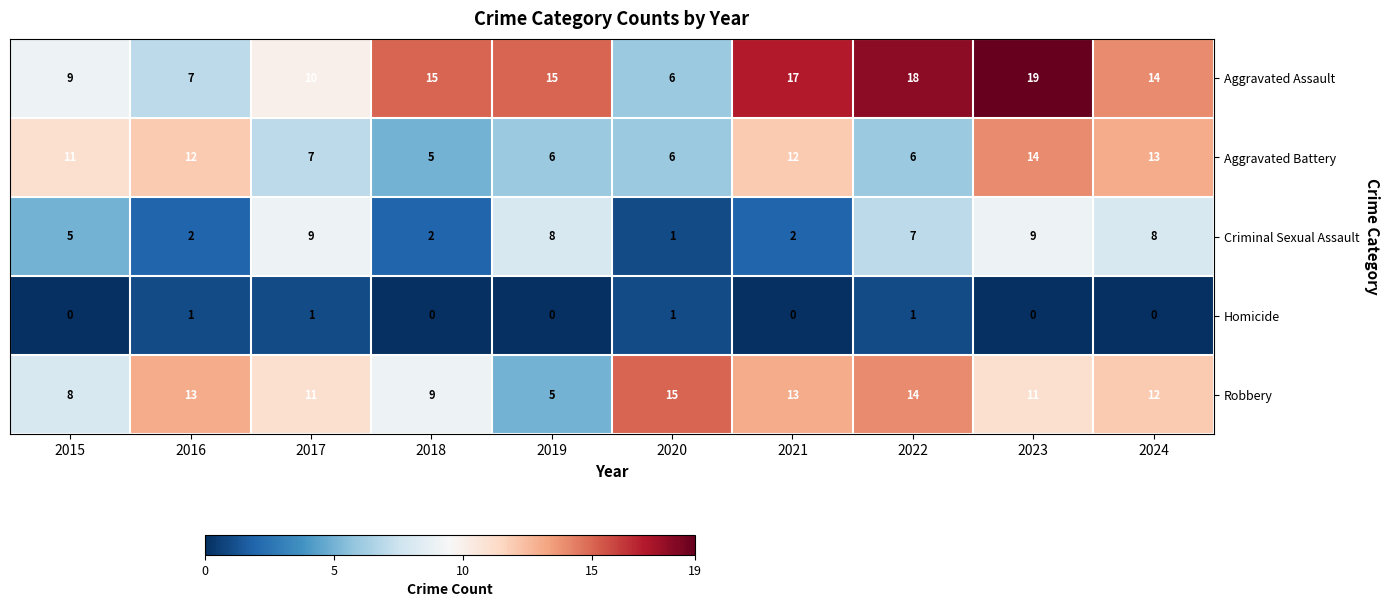

Between 2017 and 2019, which series saw the biggest shift?

Robbery